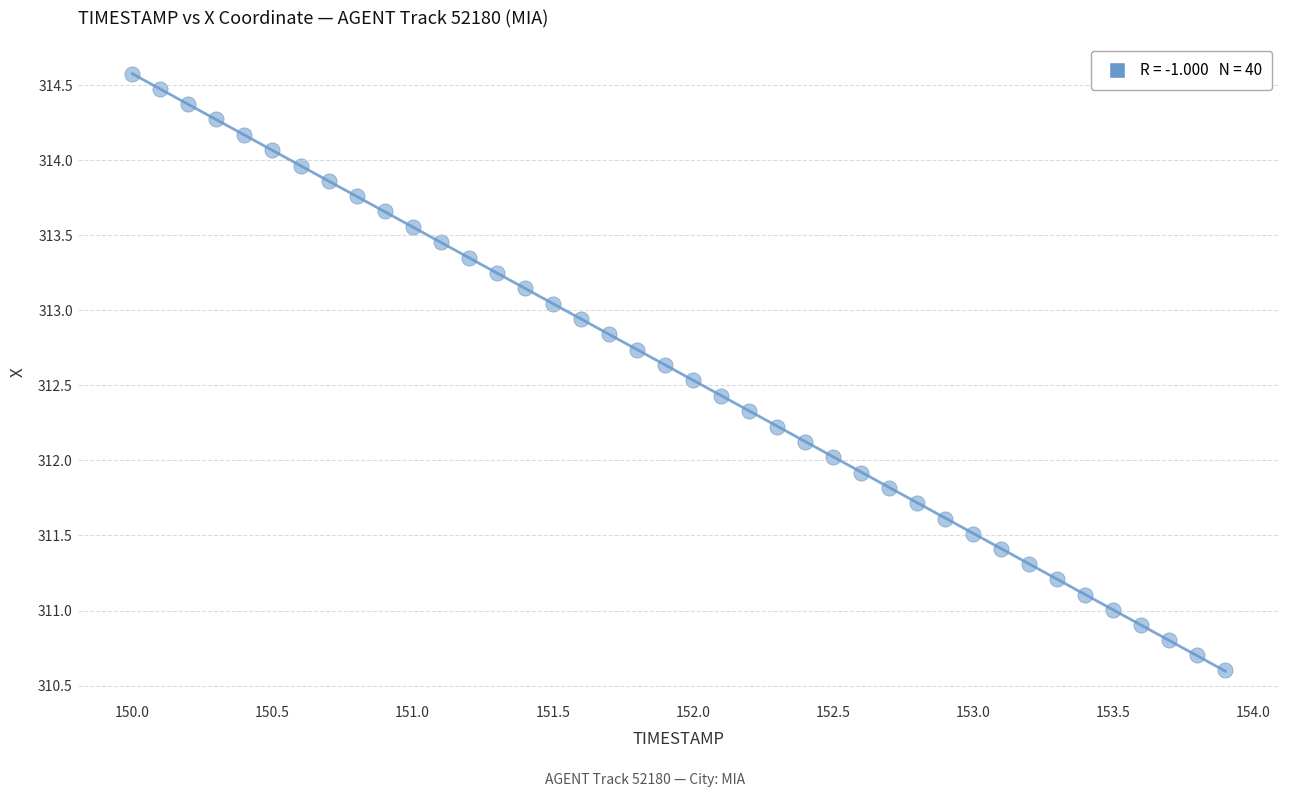

What is the range of Y values (max minus min)?

4.0